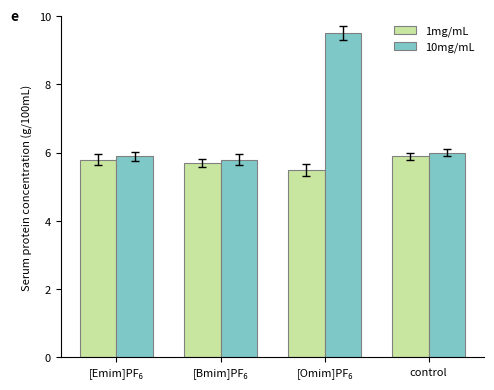

Which series has the largest total across all categories?

10mg/mL